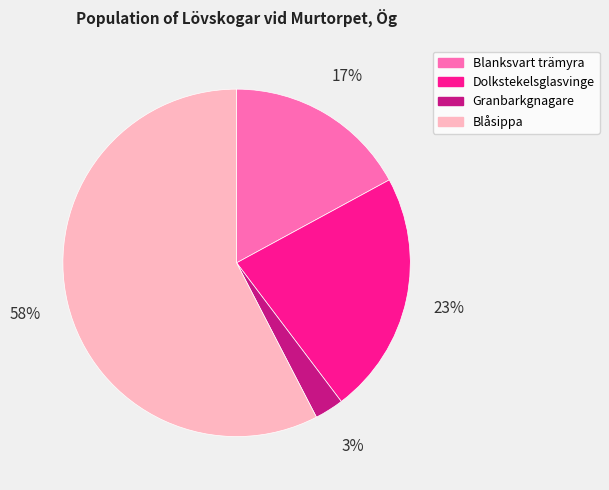

Rank the categories by value from lowest to highest.

Granbarkgnagare, Blanksvart trämyra, Dolkstekelsglasvinge, Blåsippa